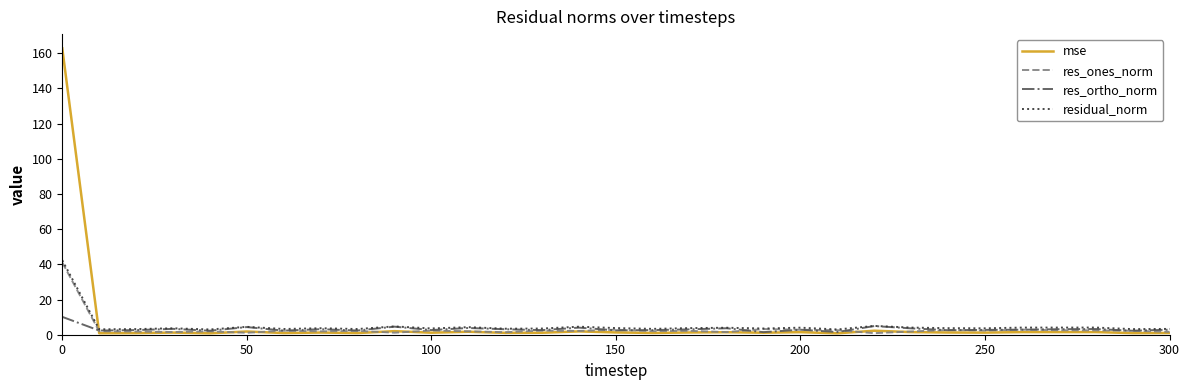

Which series ends up on top after the final intersection of mse and residual_norm?

residual_norm